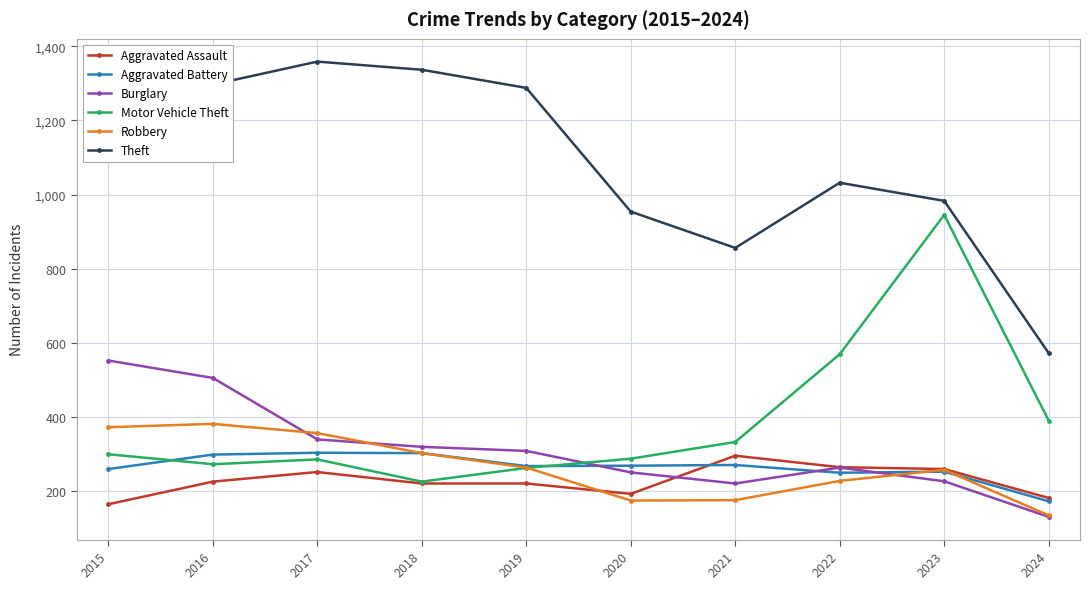

In Burglary, how many points are lower than both neighbors (excluding endpoints)?

1